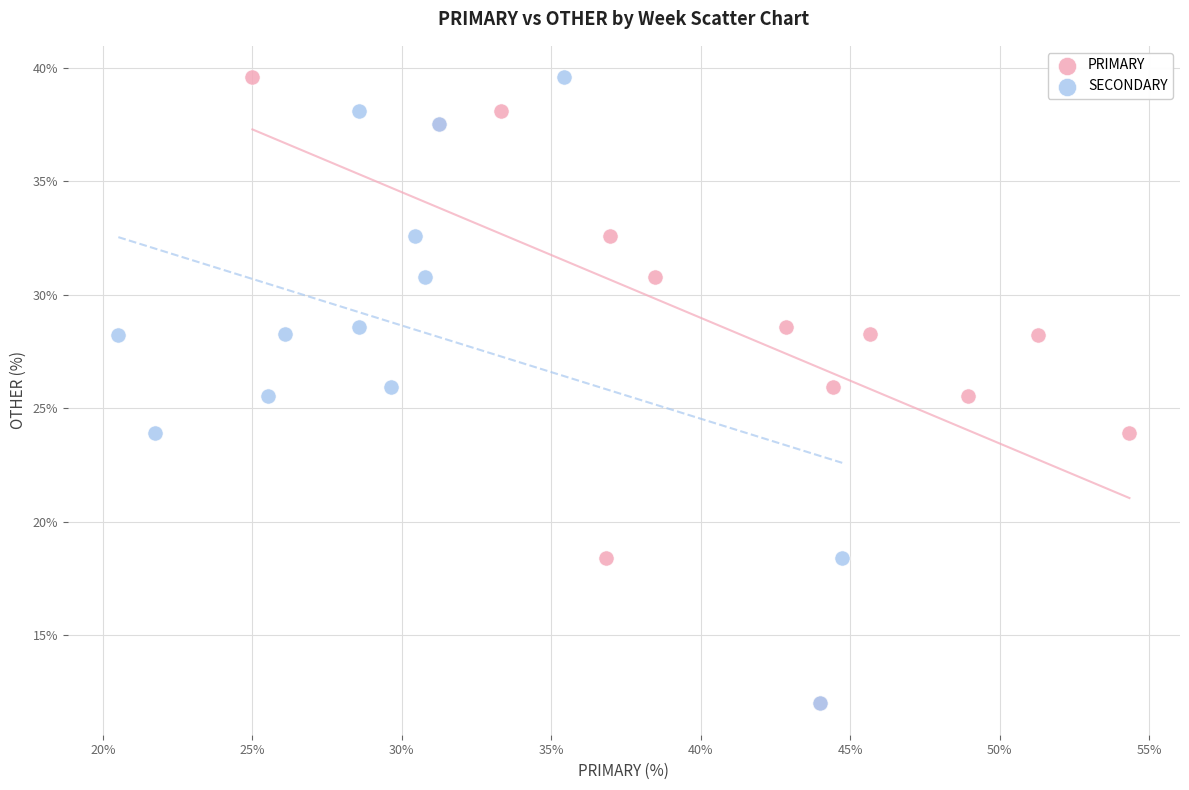

What are all the series names shown in the legend?

PRIMARY, SECONDARY